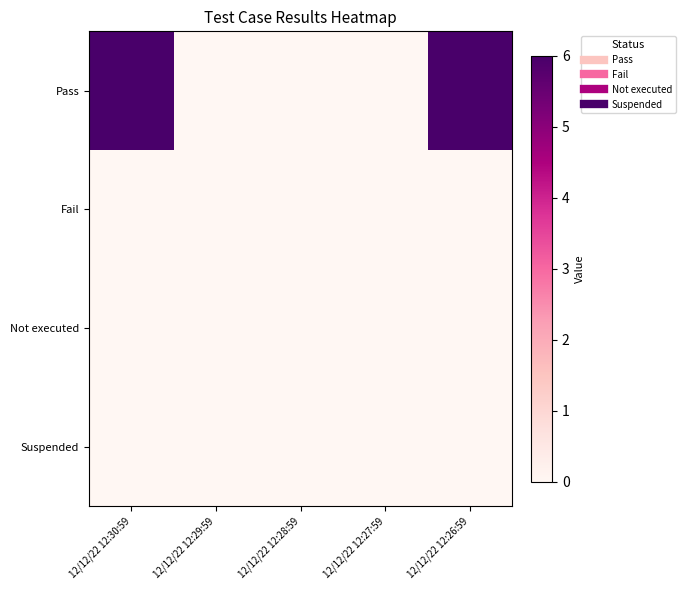

Between 12/12/22 12:29:59 and 12/12/22 12:28:59, which is larger?

12/12/22 12:29:59